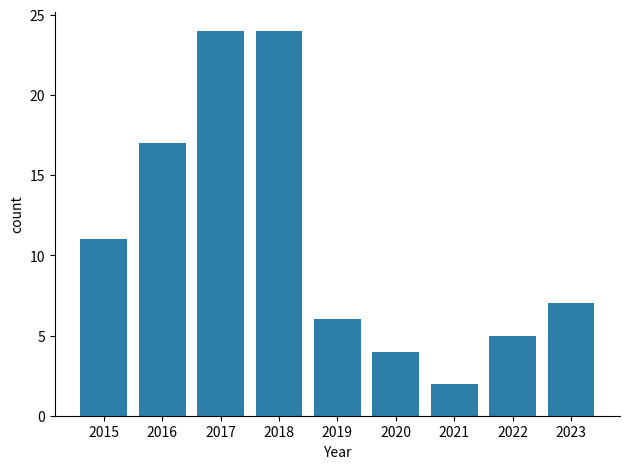

The chart shows a value of 4 at 2021. True or false?

False